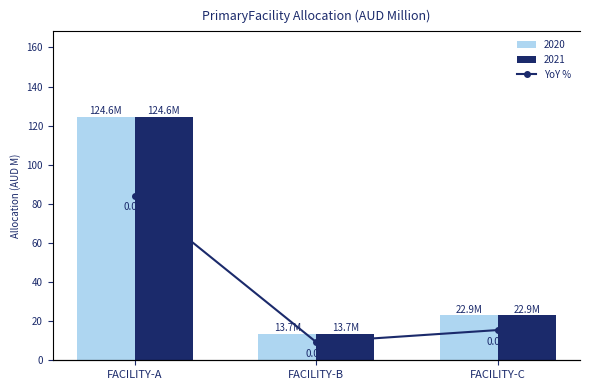

Reading left to right, extract all data points from this chart.

FACILITY-A=124.6	FACILITY-B=13.7	FACILITY-C=22.9